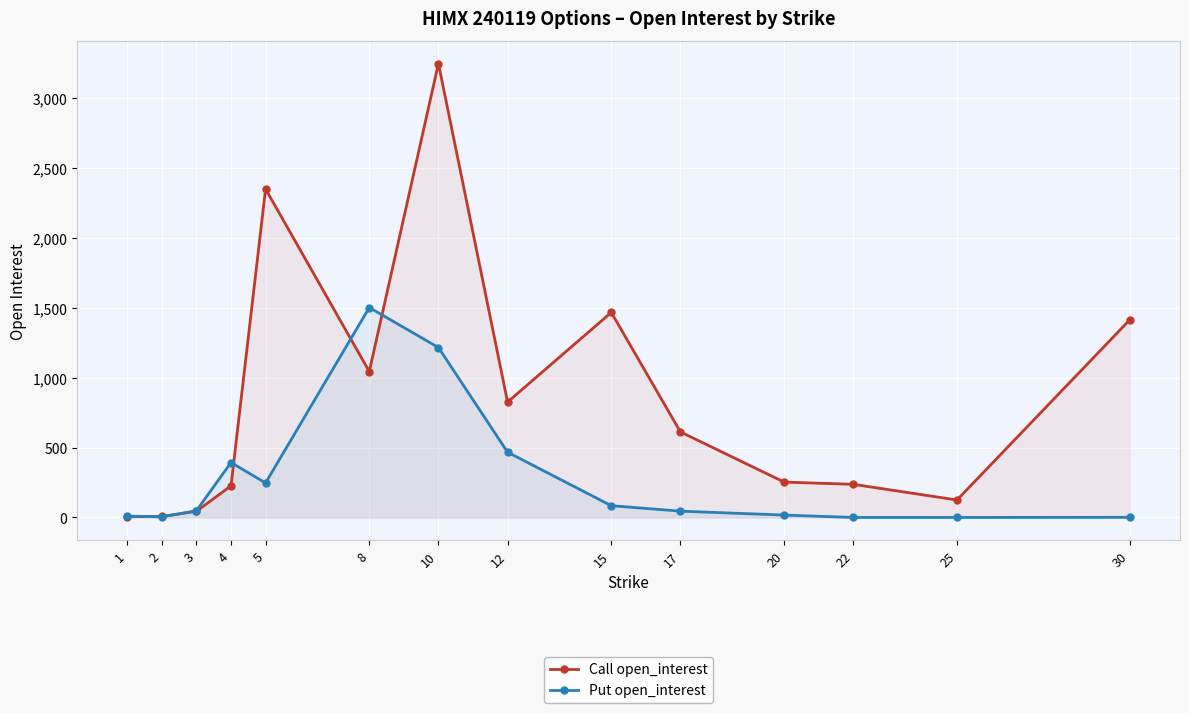

True or false: Call open_interest and Put open_interest intersect in this chart.

True